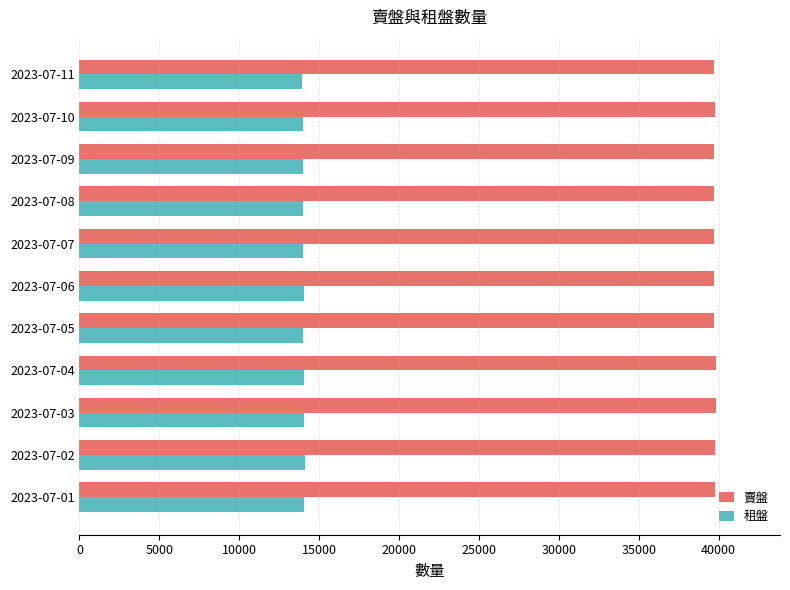

At 2023-07-10, list the series in order from smallest to largest.

租盤, 賣盤